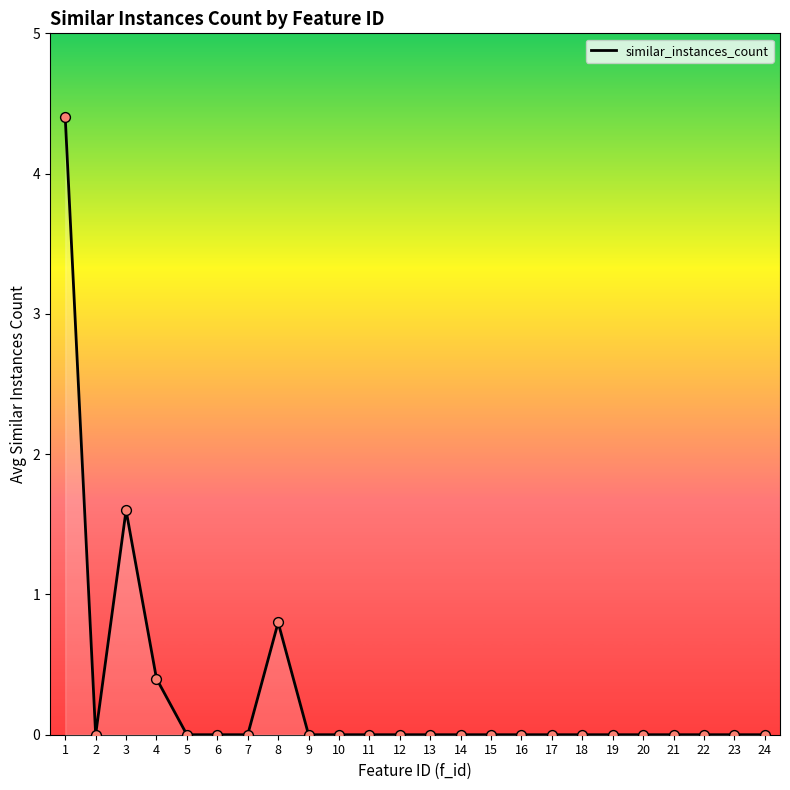

The chart shows a value of 4.4 at 1. True or false?

True